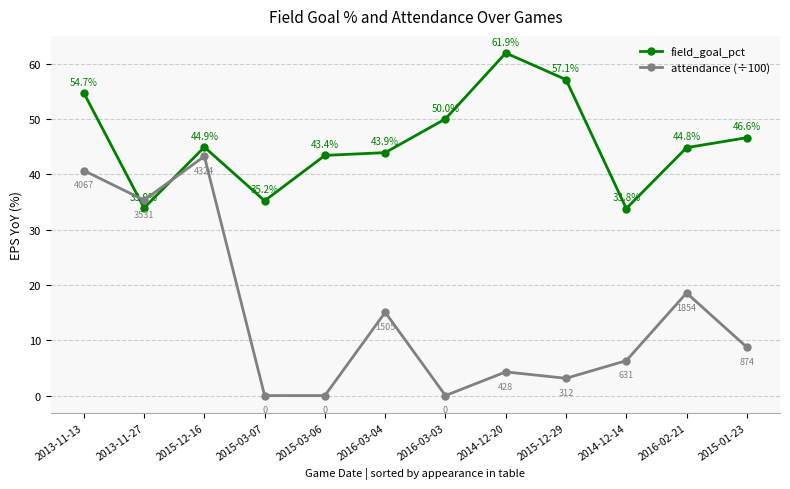

True or false: field_goal_pct has more than 2 interior local peaks.

False